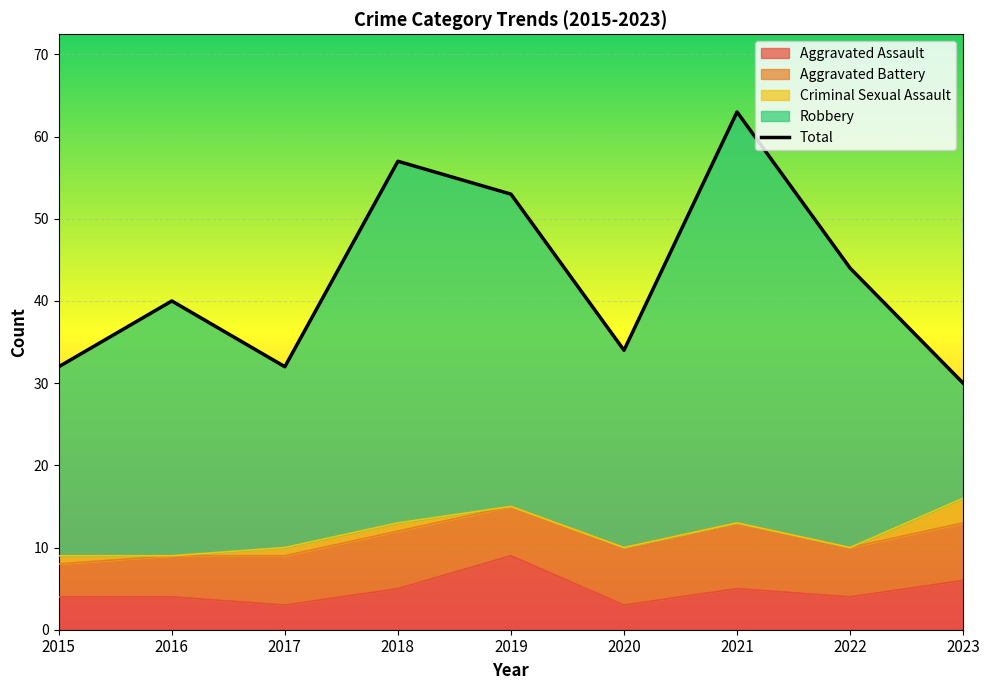

What is the sum of all values?

385